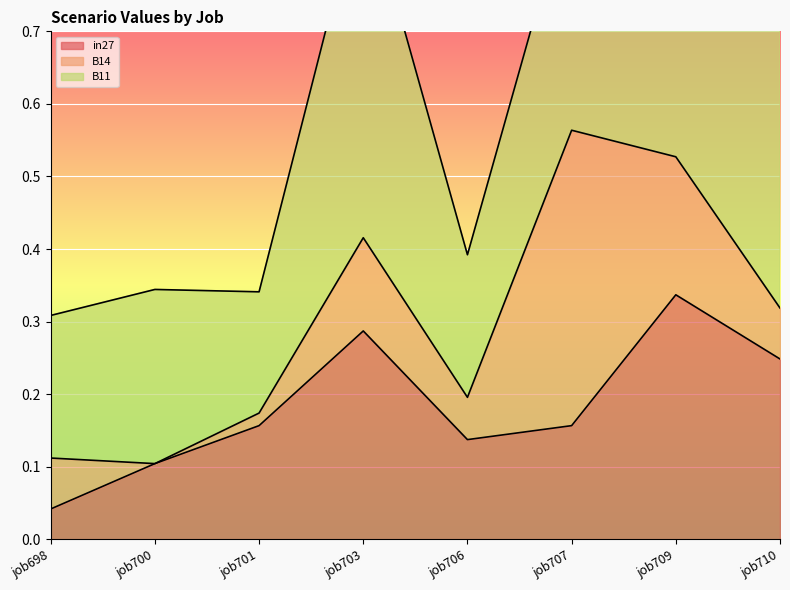

What is the highest value of the in27 series?

0.3